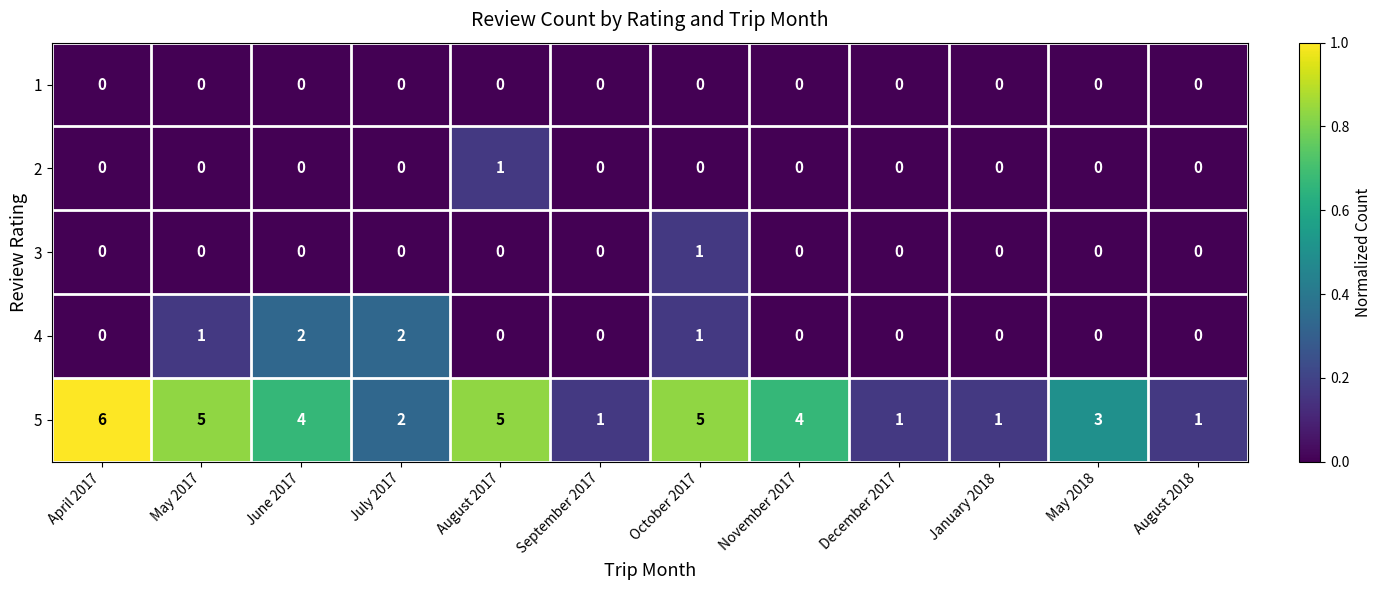

Which series has the largest range (max minus min)?

5